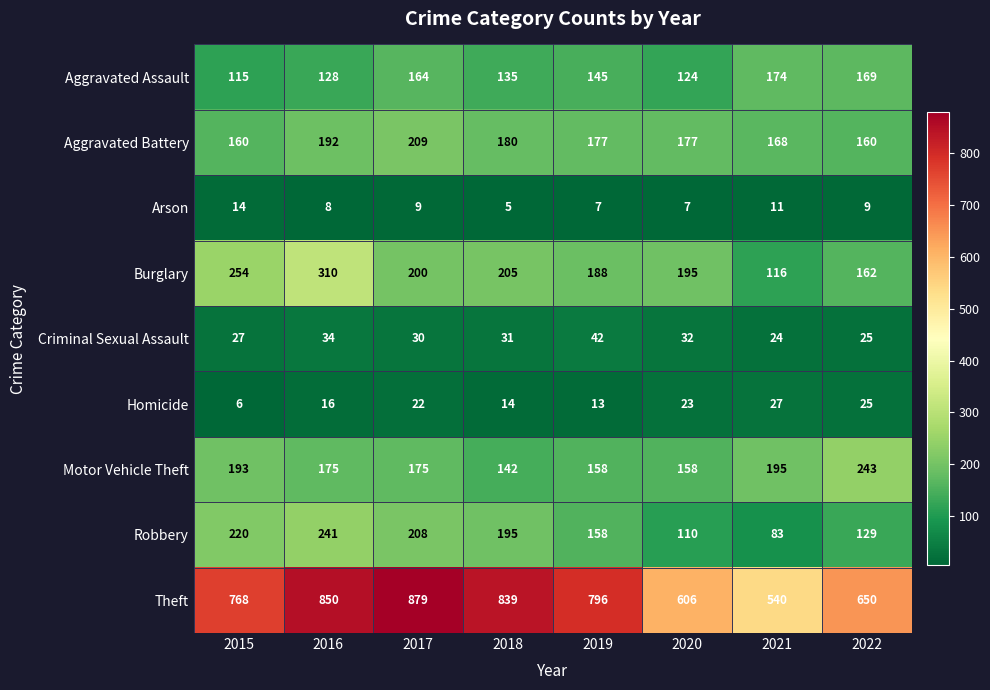

How many distinct data groups are displayed?

9